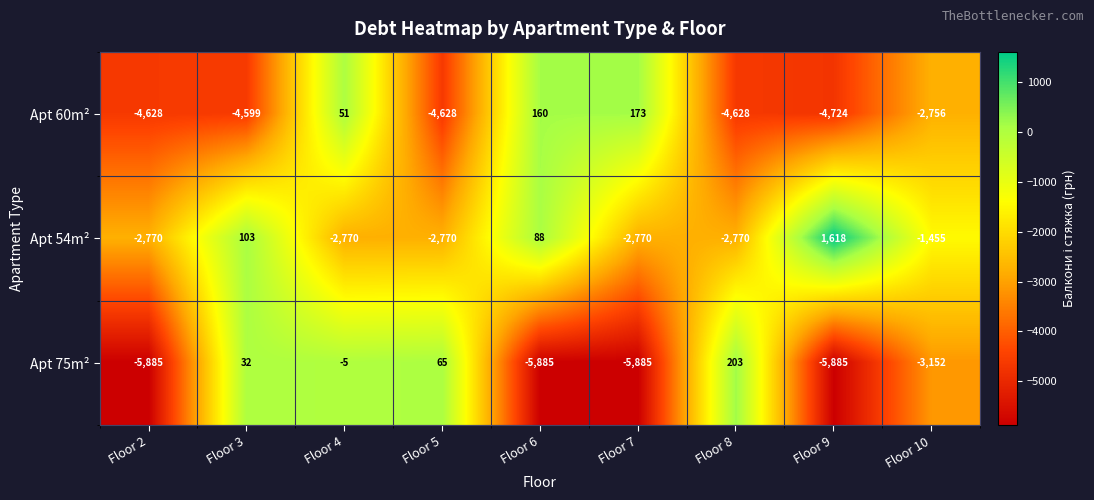

Is the value of Apt 75m² at Floor 10 greater than the value of Apt 54m² at Floor 2?

No